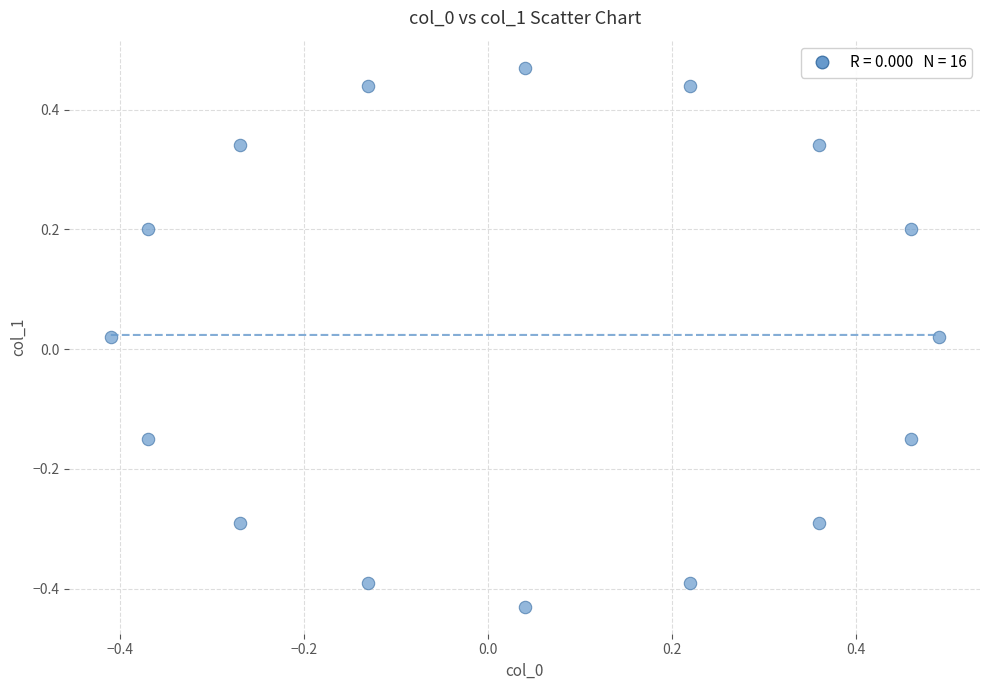

What is the range of X values (max minus min)?

0.9